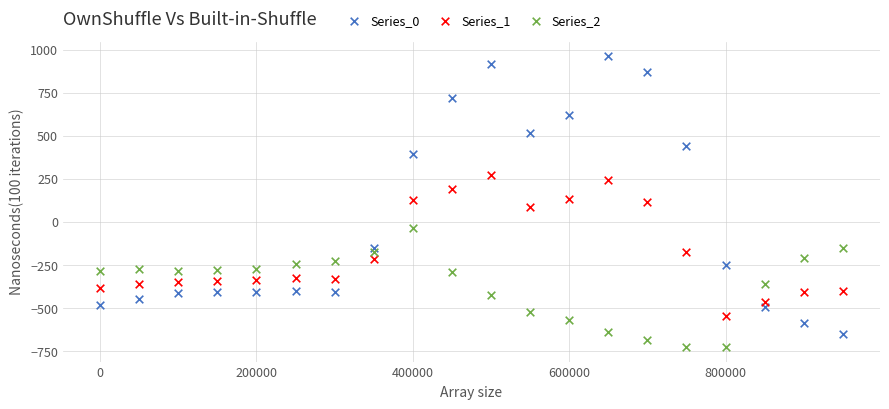

Across all data points, what is the range of X values (max minus min)?

950000.0